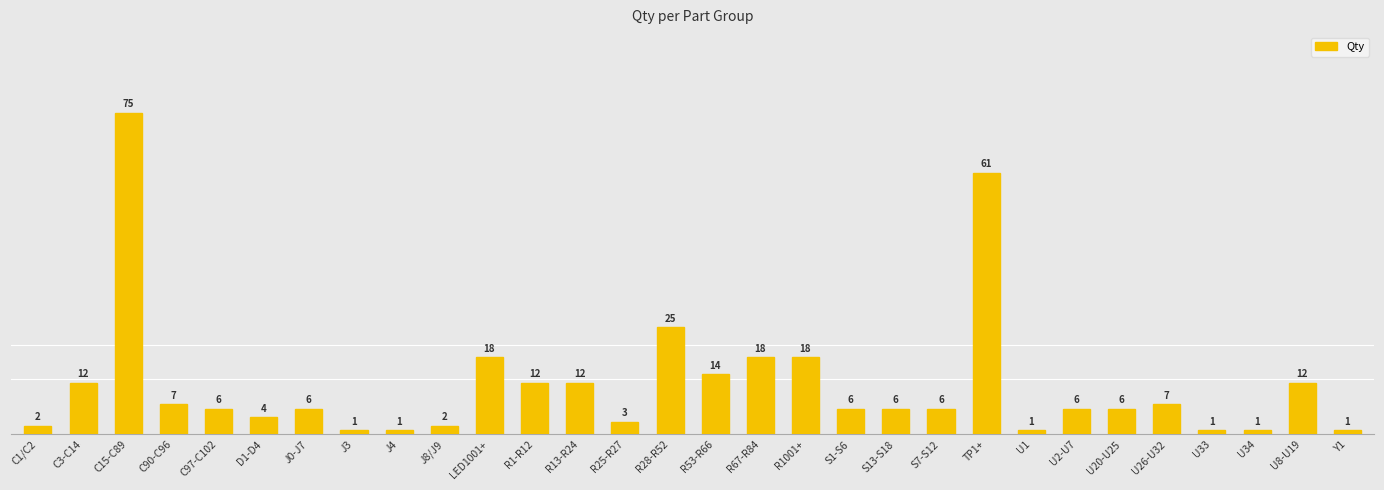

What is the minimum value shown in the chart?

1